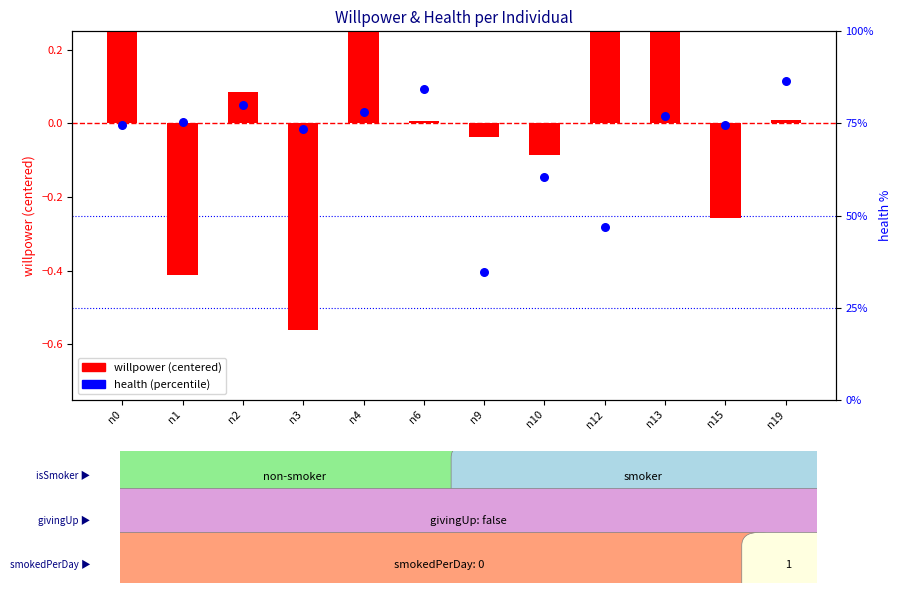

Approximately how many times larger is the value at n10 compared to n0?

0.8